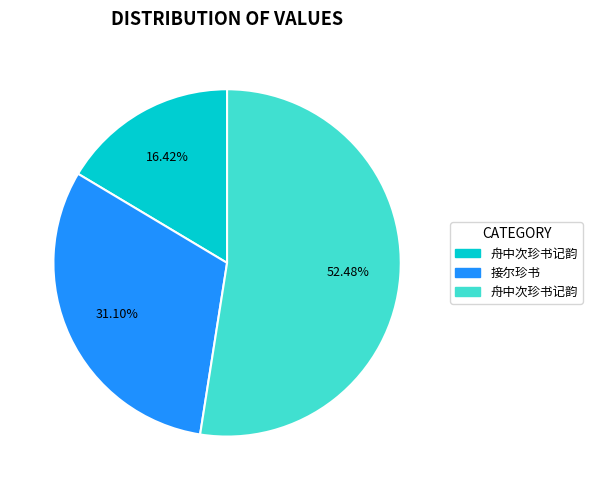

Is there any slice that represents more than half of the pie?

Yes